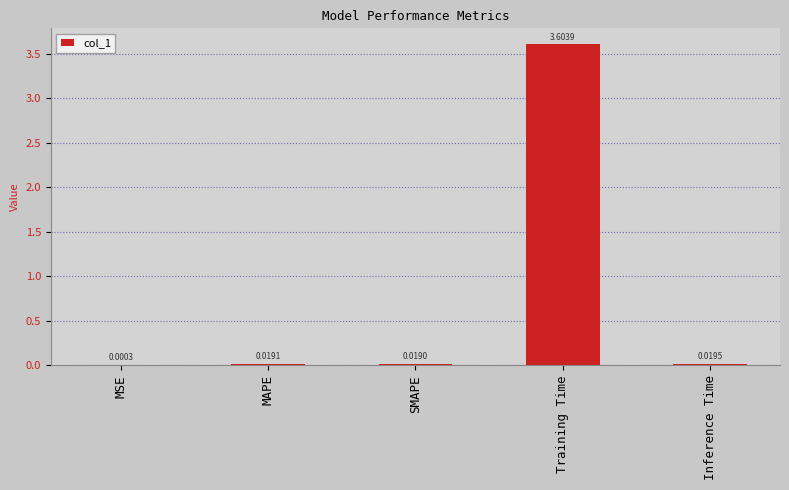

Which category has the highest value across all series?

Training Time